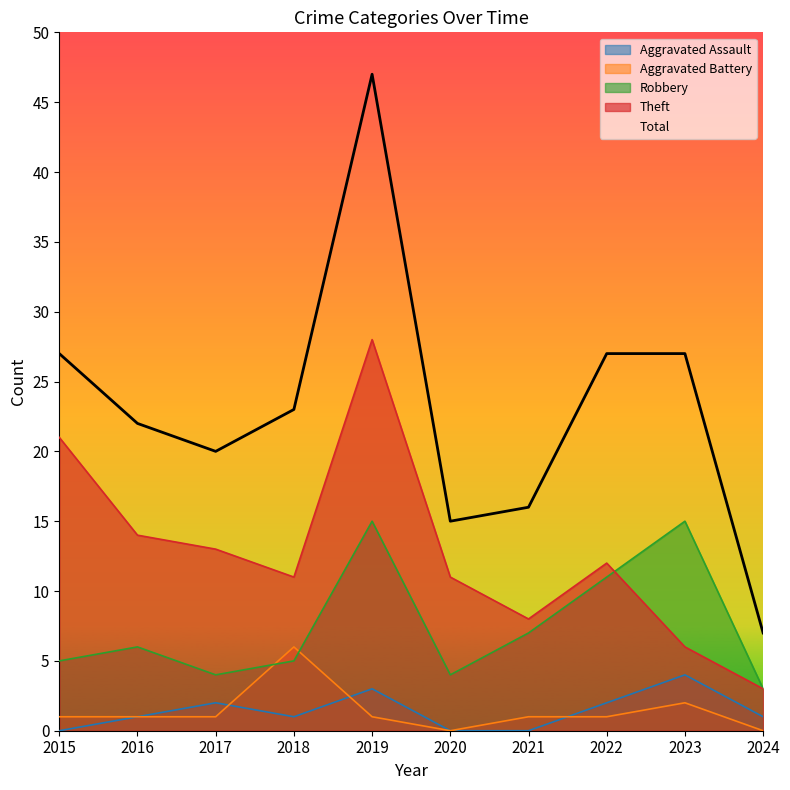

Is it true that Aggravated Battery equals 10 at 2018?

False